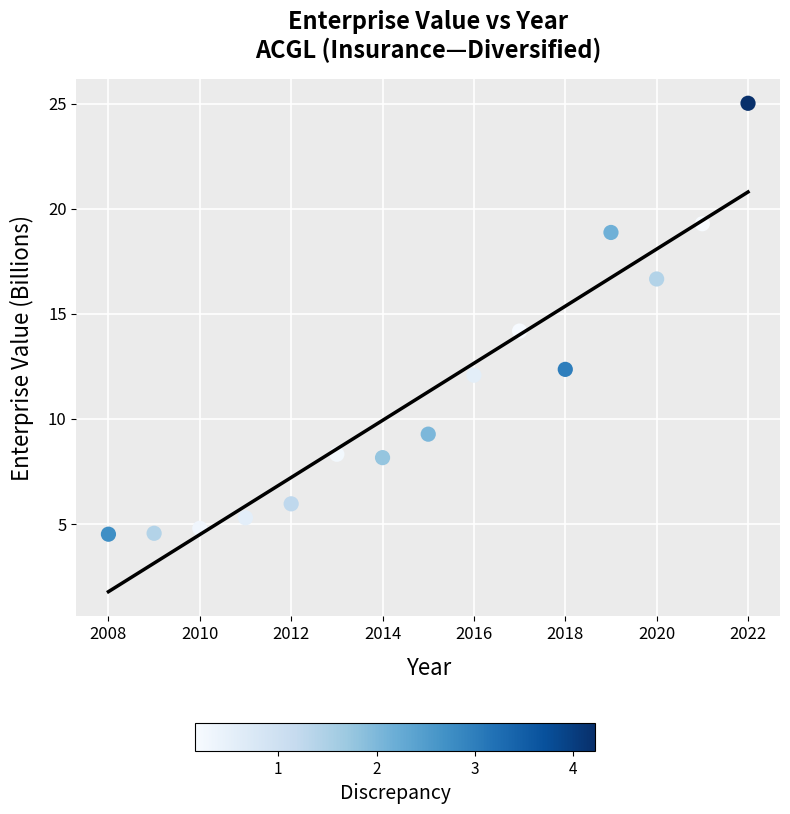

What is the range of Y values (max minus min)?

20.5